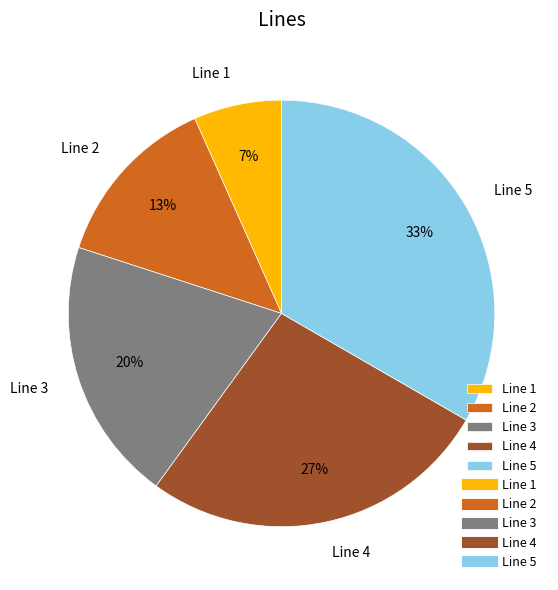

Rank the categories by value from lowest to highest.

Line 1, Line 2, Line 3, Line 4, Line 5